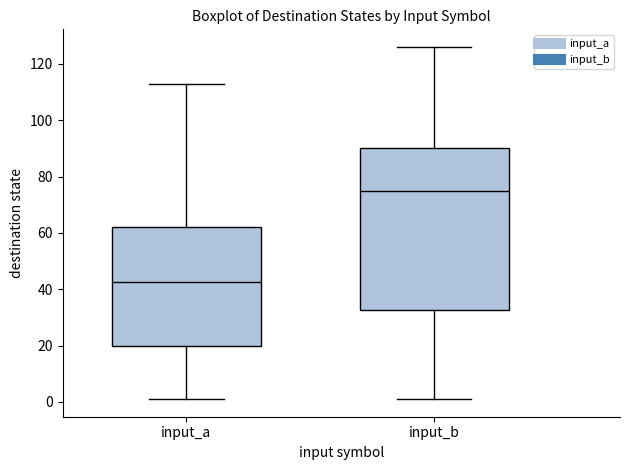

Where is the lower edge of the box for input_b on the y-axis? The values are not printed on the chart, so give them approximately, as read against the axis.

32